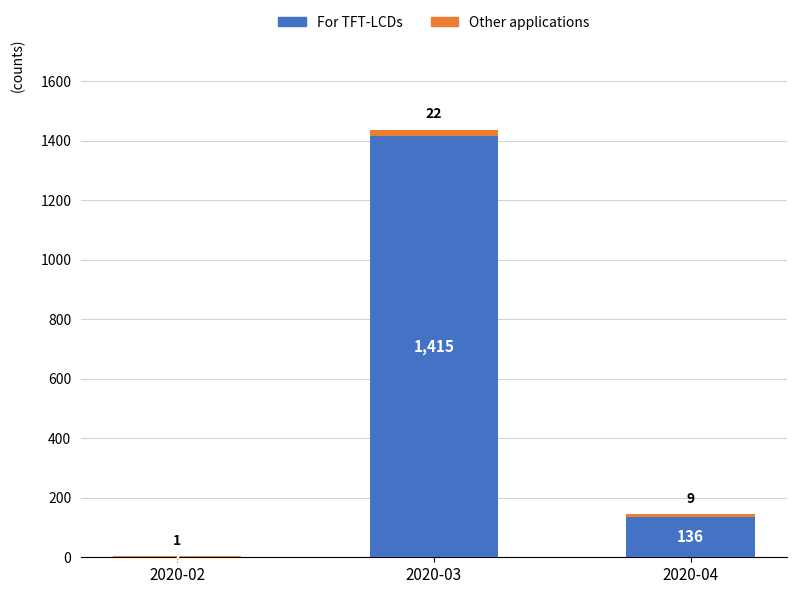

Reading right to left, list the values for the For TFT-LCDs series.

2020-04=136	2020-03=1415	2020-02=2